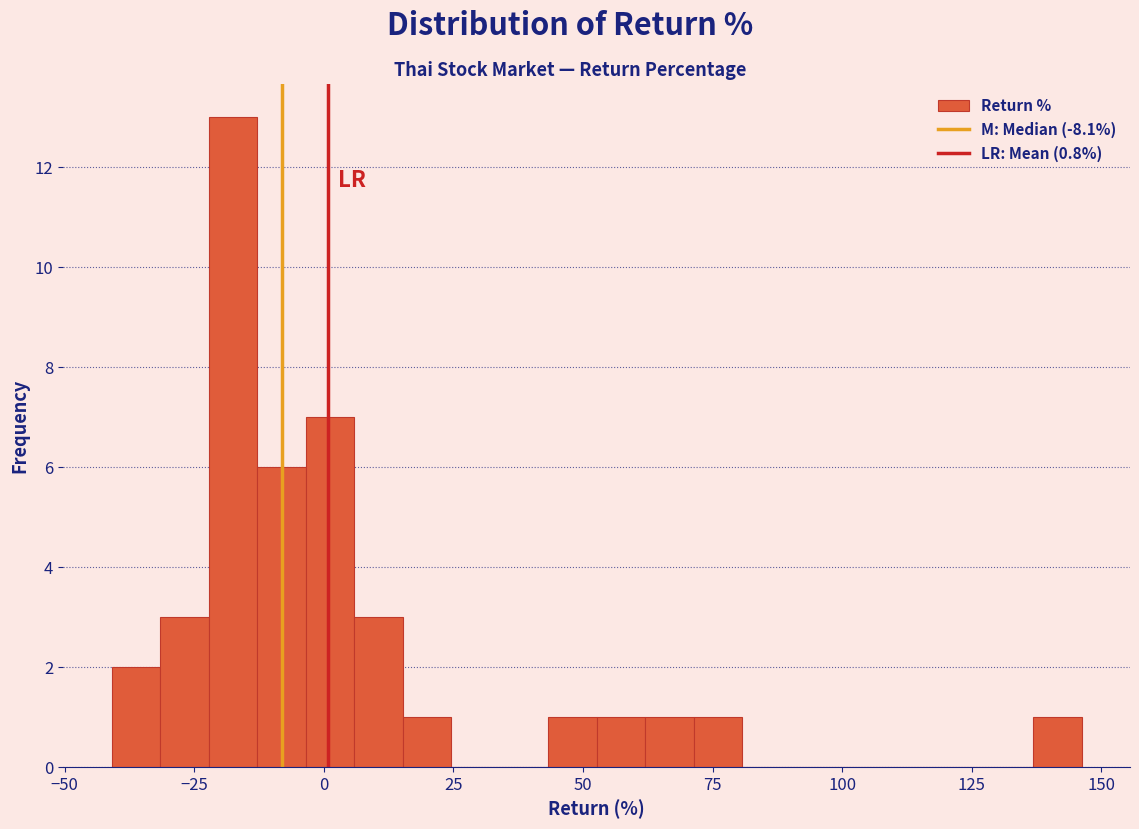

Around what value on the x-axis is the tallest bar? Give the approximate position of its centre, as read against the axis.

-20